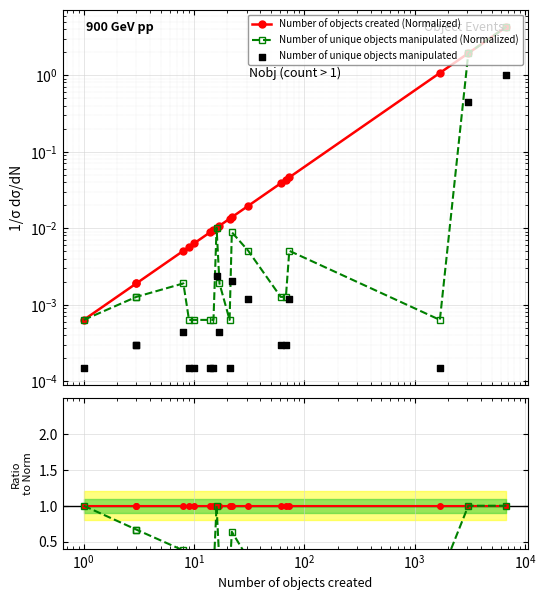

Which series has the largest total across all categories?

Number of objects created (Normalized)